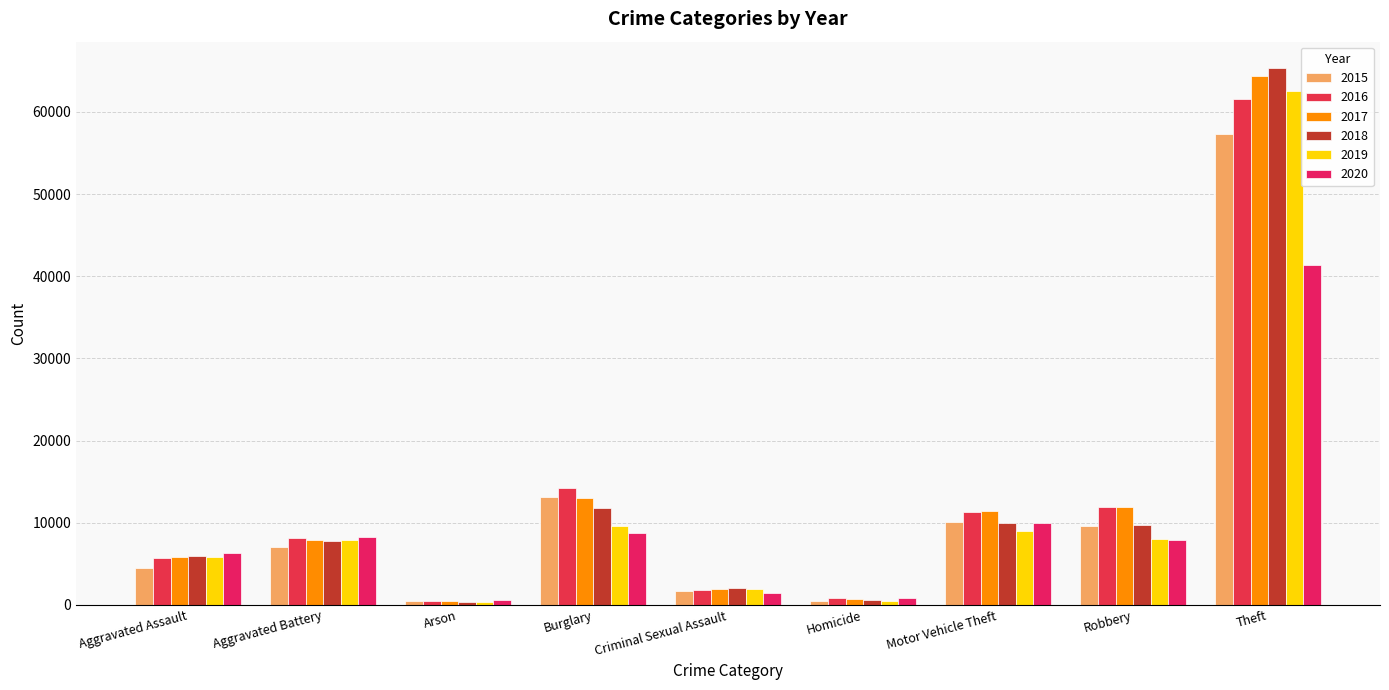

What position from the left is Aggravated Battery?

2